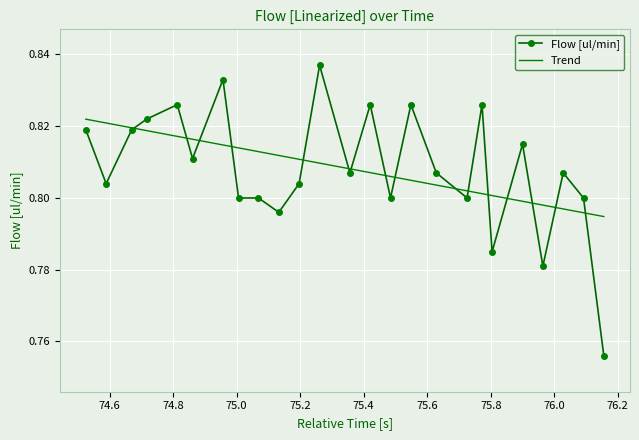

Count the number of data series in this chart.

2